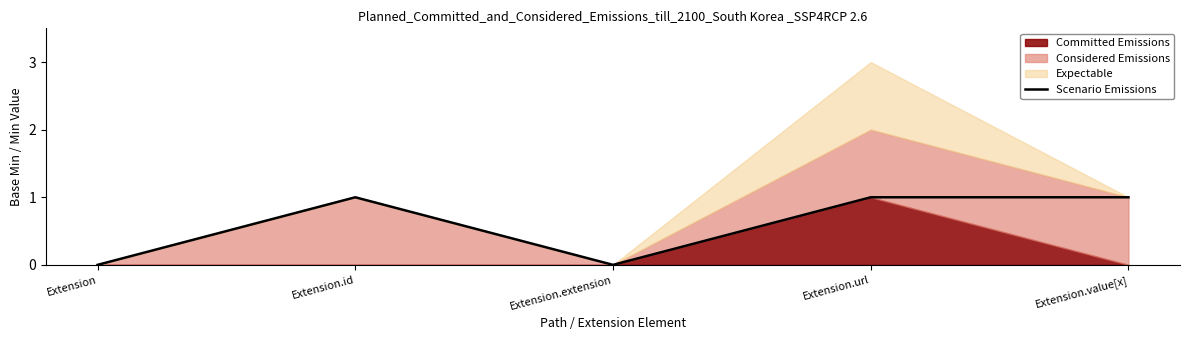

What position from the right is Extension.extension?

3